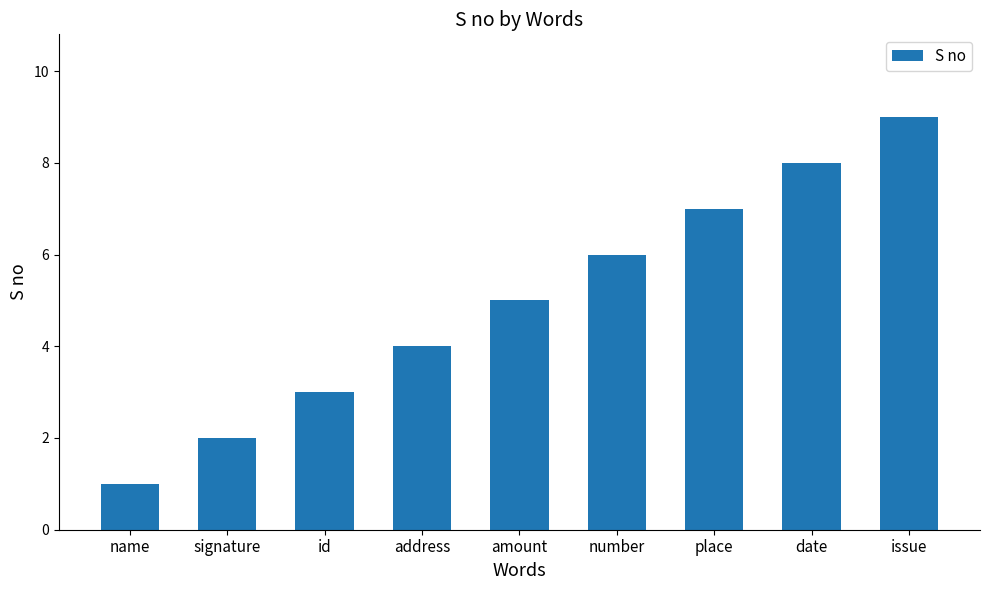

What is the label of the 2nd bar from the right?

date